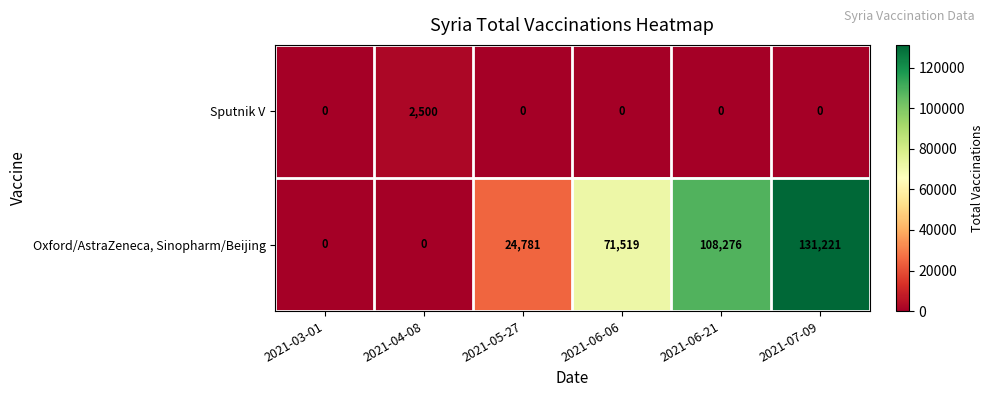

What is the difference between the maximum and second lowest values in the Oxford/AstraZeneca, Sinopharm/Beijing series?

131221